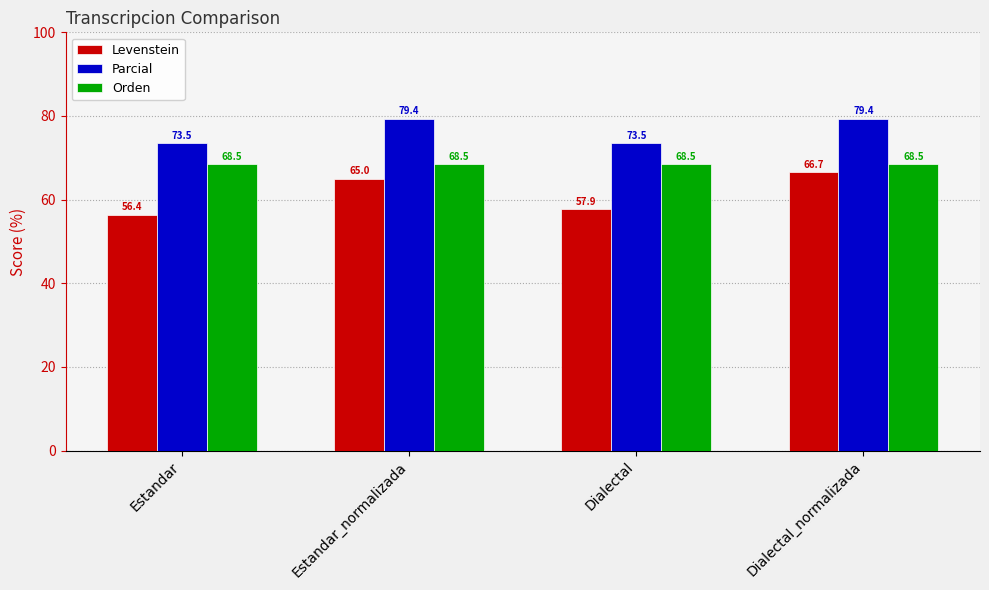

Reading left to right, extract all data points from this chart.

Levenstein: Estandar=56.4	Estandar_normalizada=65.0	Dialectal=57.9	Dialectal_normalizada=66.7
Parcial: Estandar=73.5	Estandar_normalizada=79.4	Dialectal=73.5	Dialectal_normalizada=79.4
Orden: Estandar=68.5	Estandar_normalizada=68.5	Dialectal=68.5	Dialectal_normalizada=68.5